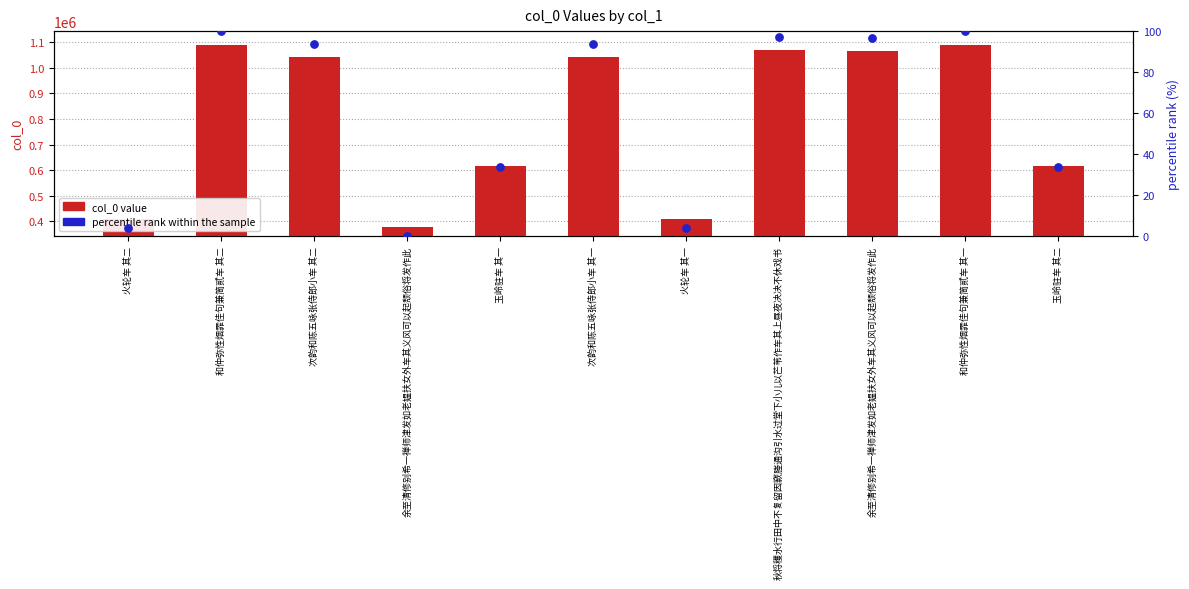

At which category is the sum across all series the highest?

和仲弥性烟霏佳句兼简贰车 其二